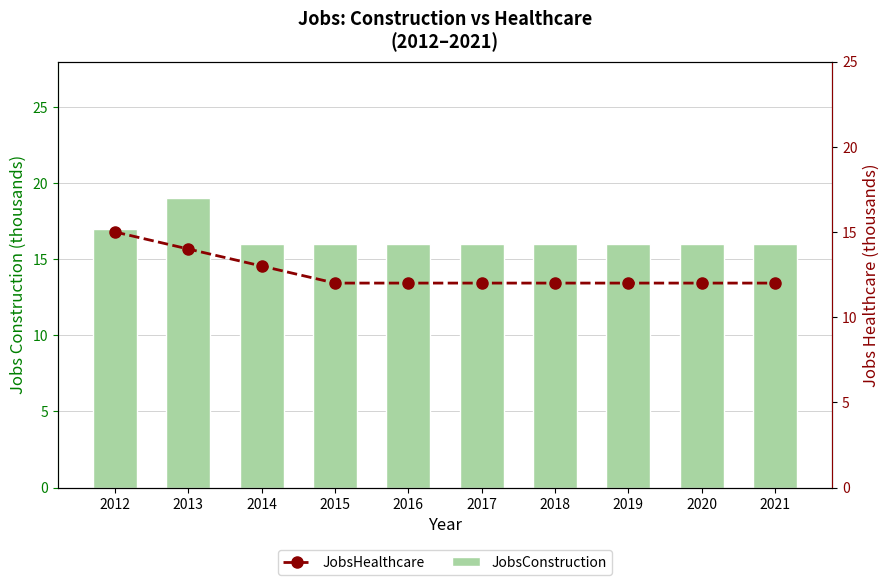

Between 2013 and 2015, which is larger?

2013